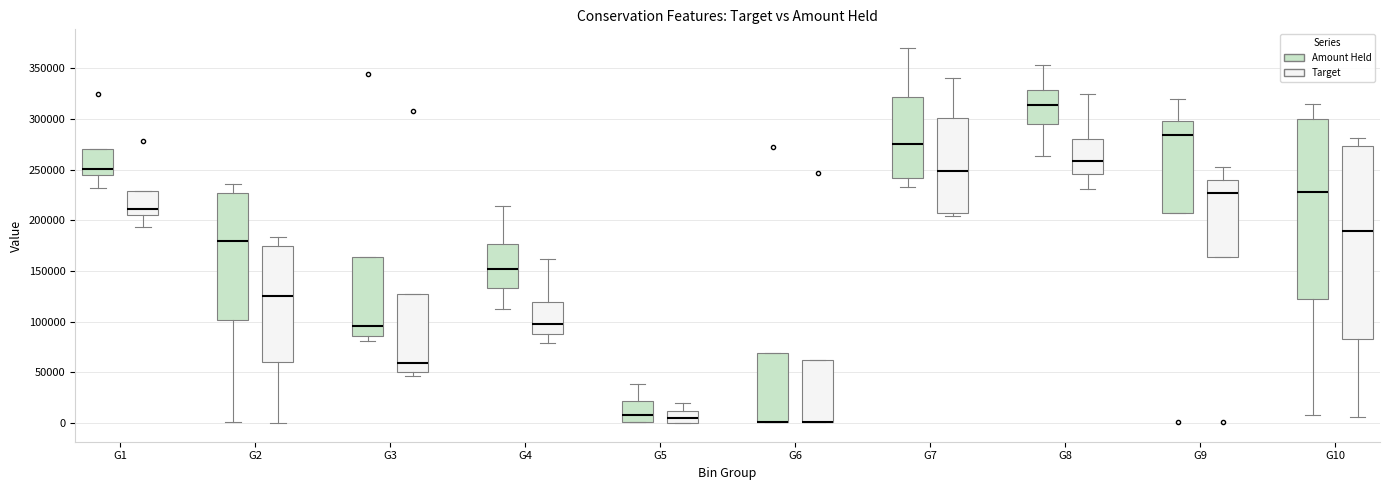

Reading left to right, read every box against the y-axis: the position of its median line, the range the box covers, and the ends of its whiskers. The values are not printed on the chart, so give them approximately, as read against the axis.

G1 (Amount Held): median 250000, box 245000 to 270000, whiskers 230000 to 270000
G1 (Target): median 210000, box 205000 to 230000, whiskers 195000 to 230000
G2 (Amount Held): median 180000, box 100000 to 225000, whiskers 0 to 235000
G2 (Target): median 125000, box 60000 to 175000, whiskers 0 to 185000
G3 (Amount Held): median 95000, box 85000 to 165000, whiskers 80000 to 165000
G3 (Target): median 60000, box 50000 to 125000, whiskers 45000 to 125000
G4 (Amount Held): median 150000, box 135000 to 175000, whiskers 115000 to 215000
G4 (Target): median 100000, box 90000 to 120000, whiskers 80000 to 160000
G5 (Amount Held): median 10000, box 0 to 20000, whiskers 0 to 40000
G5 (Target): median 5000, box 0 to 10000, whiskers 0 to 20000
G6 (Amount Held): median 0 (drawn on the box's lower edge), box 0 to 70000, whiskers 0 to 70000
G6 (Target): median 0 (drawn on the box's lower edge), box 0 to 60000, whiskers 0 to 60000
G7 (Amount Held): median 275000, box 240000 to 320000, whiskers 235000 to 370000
G7 (Target): median 250000, box 210000 to 300000, whiskers 205000 to 340000
G8 (Amount Held): median 315000, box 295000 to 330000, whiskers 265000 to 355000
G8 (Target): median 260000, box 245000 to 280000, whiskers 230000 to 325000
G9 (Amount Held): median 285000, box 210000 to 300000, whiskers 210000 to 320000
G9 (Target): median 225000, box 165000 to 240000, whiskers 165000 to 255000
G10 (Amount Held): median 225000, box 120000 to 300000, whiskers 10000 to 315000
G10 (Target): median 190000, box 85000 to 275000, whiskers 5000 to 280000